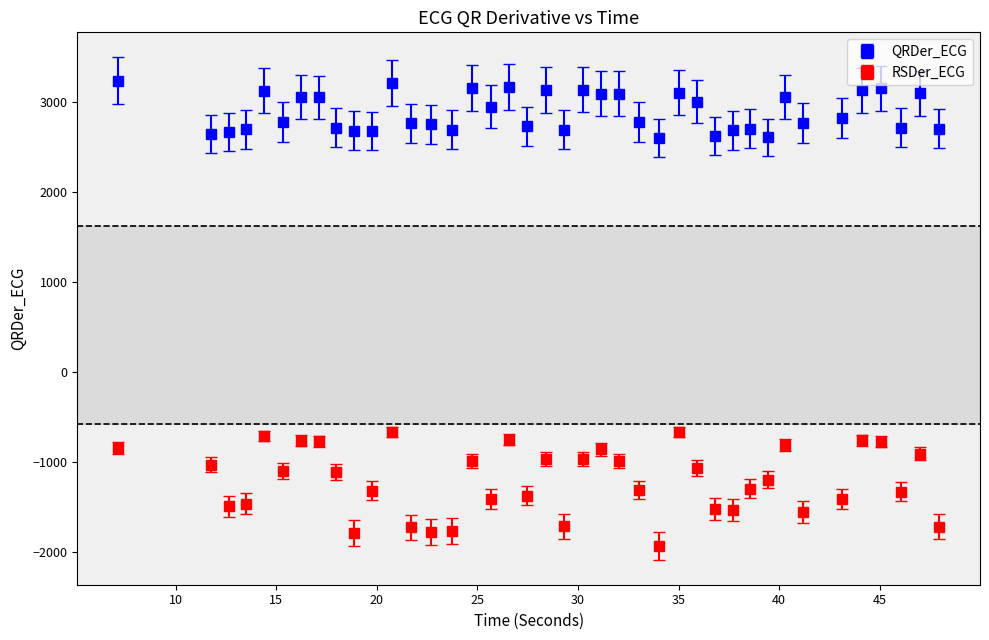

Which series has the widest spread of values?

RSDer_ECG